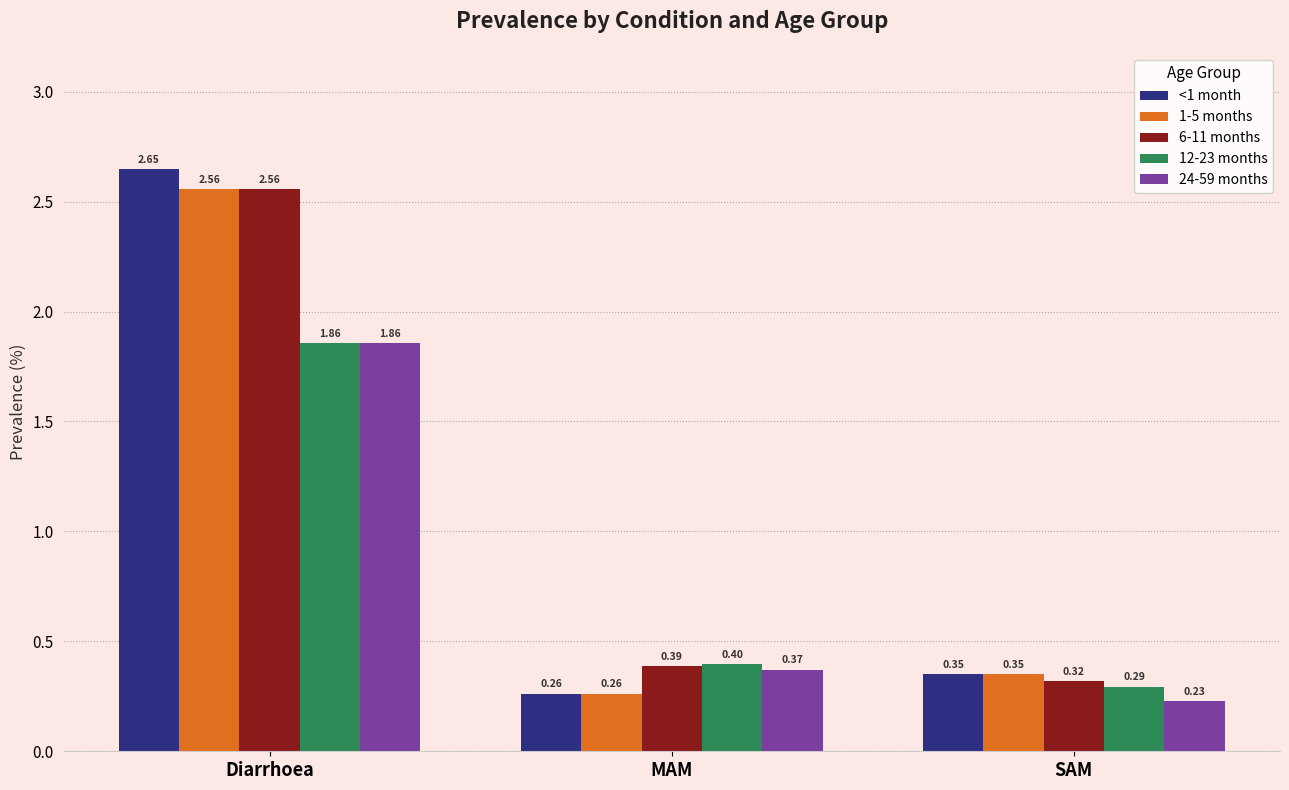

What is the spread (max minus min) of values at Diarrhoea?

0.8